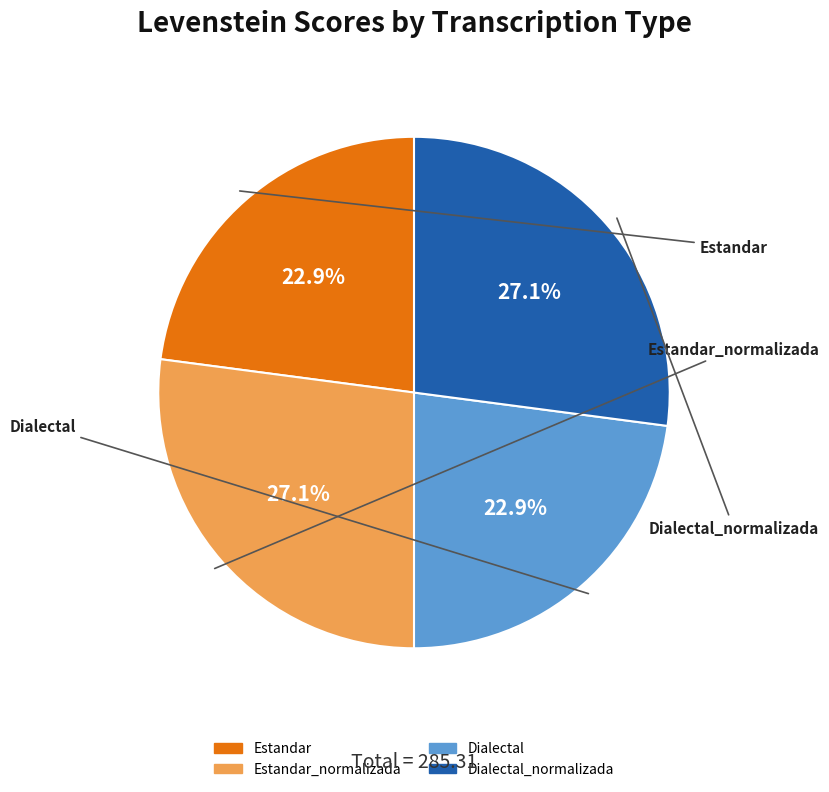

How many slices are in this pie chart?

4